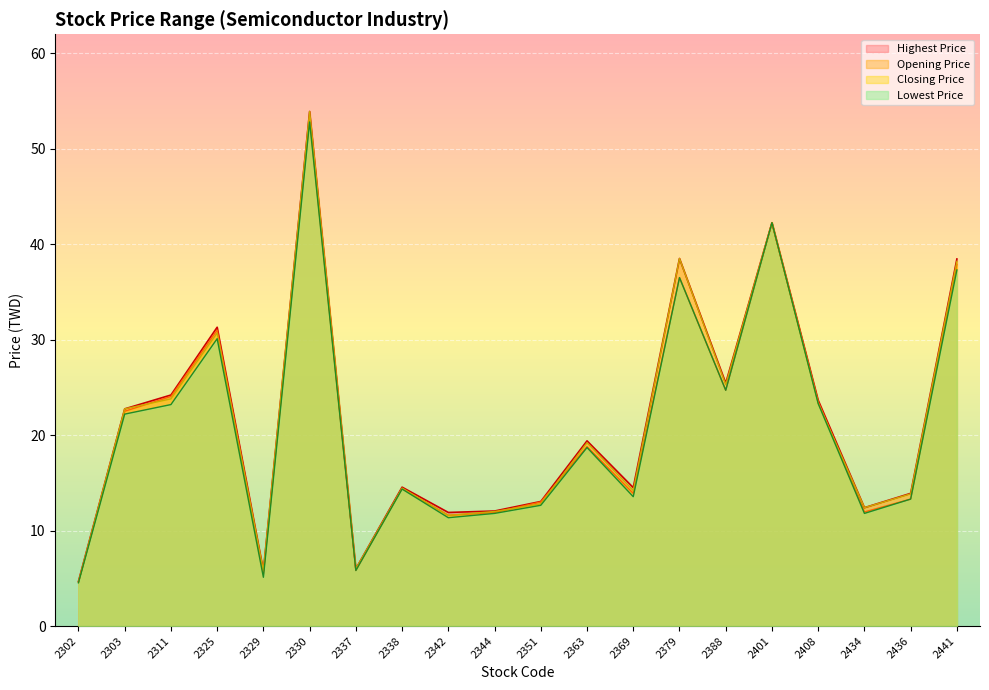

What is the minimum value for Lowest Price?

4.5